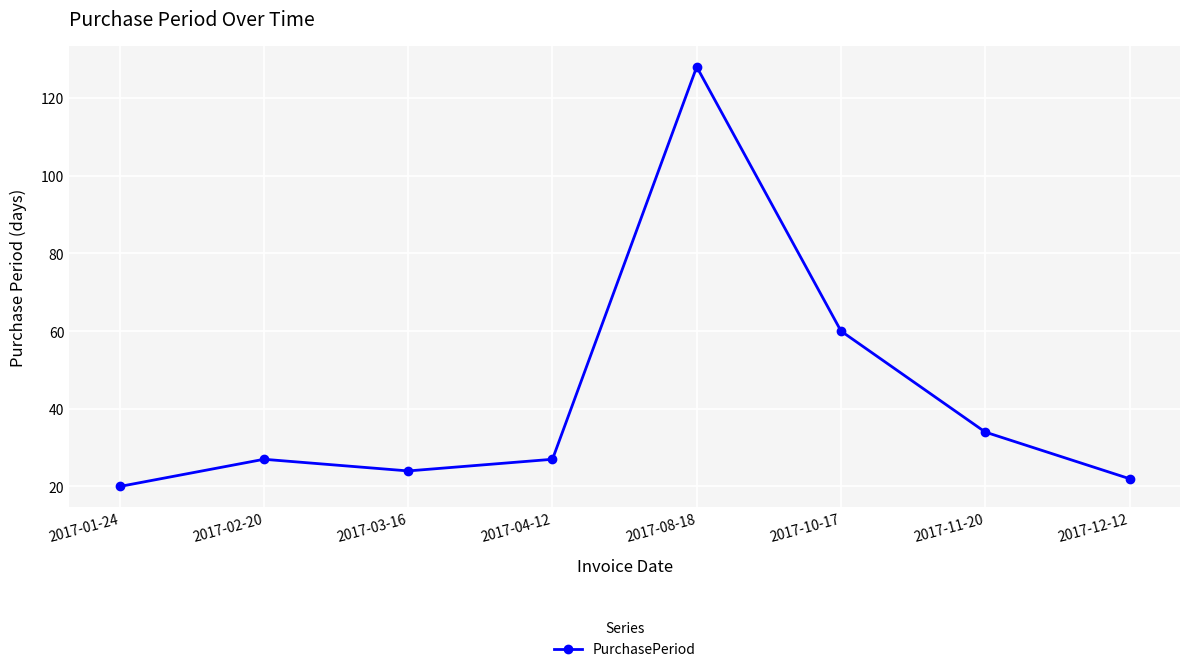

Where is the first local maximum?

2017-02-20